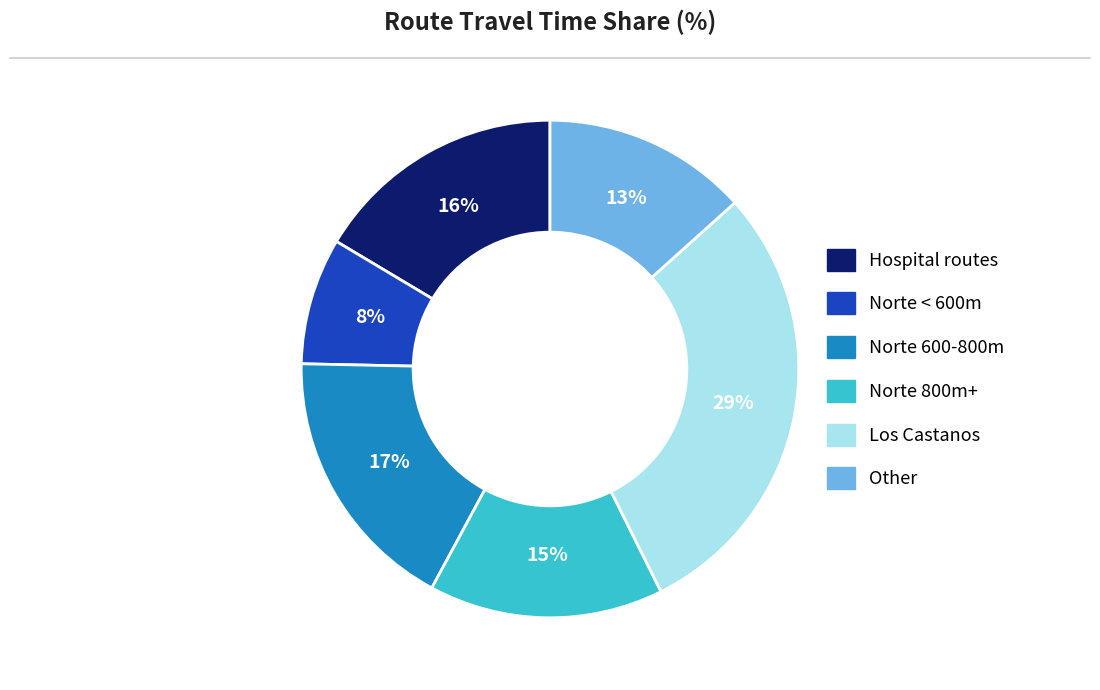

To the nearest percent, what is the average slice percentage?

17%